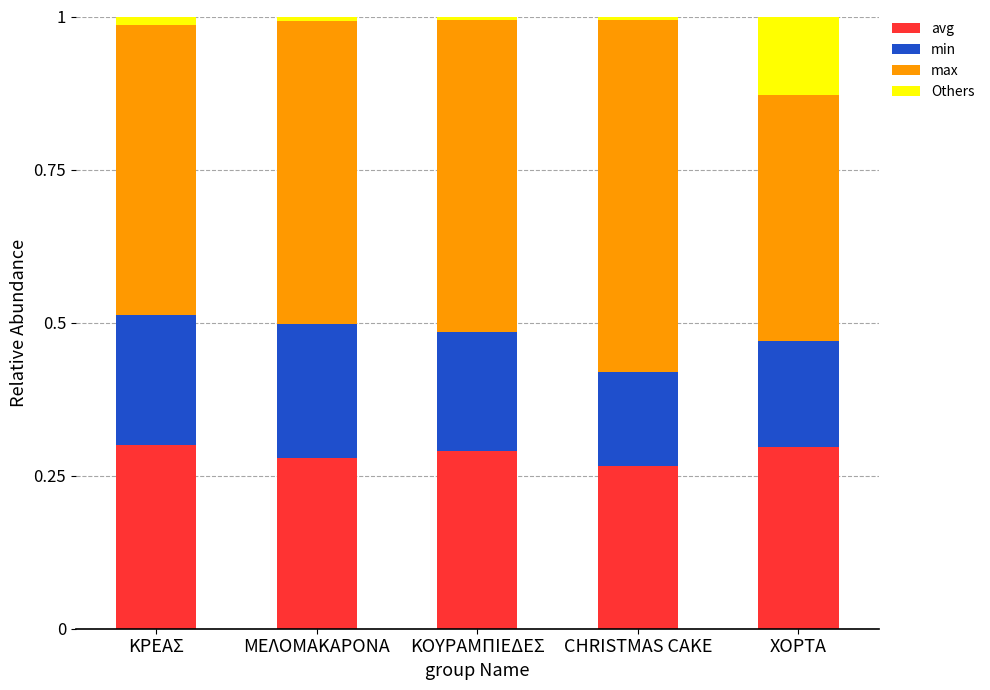

The avg series shows 0.3 at ΚΟΥΡΑΜΠΙΕΔΕΣ. True or false?

True